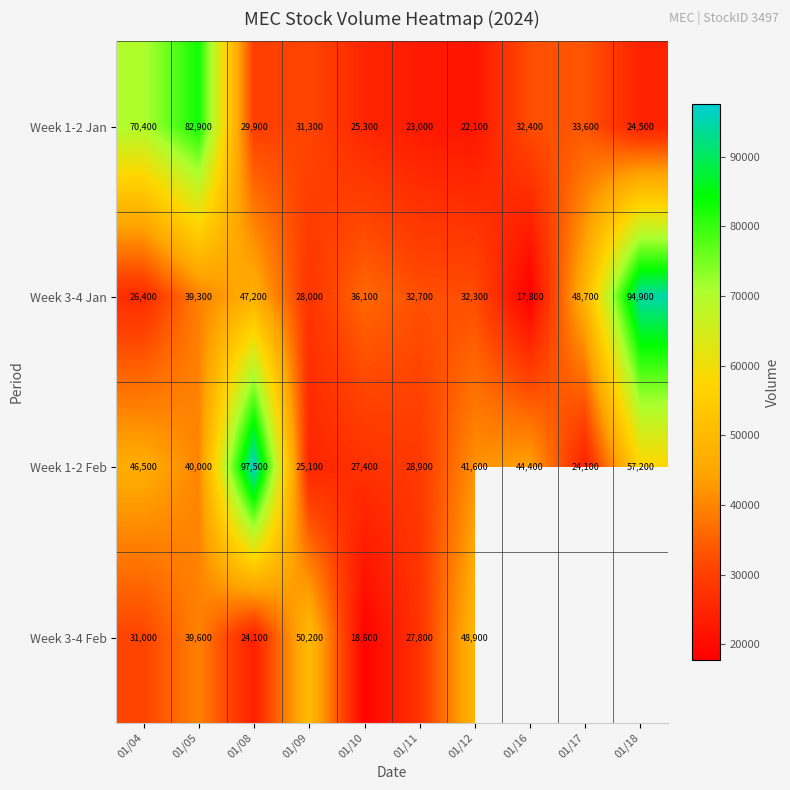

What is the difference between the highest and lowest values at 01/04?

44000